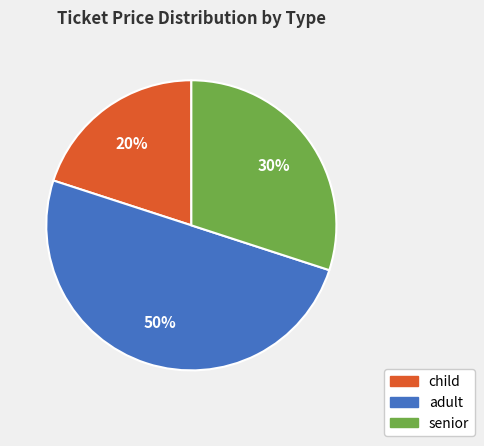

Approximately how many times larger is the value at child compared to adult?

0.4